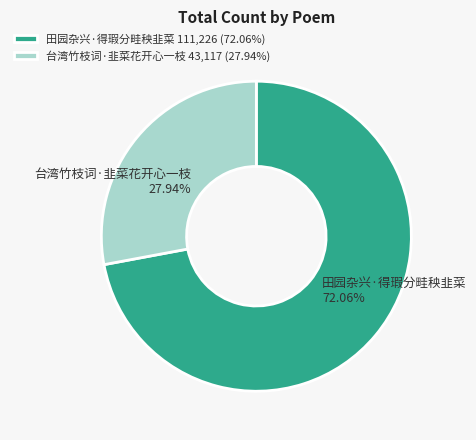

Rank the categories by value from lowest to highest.

台湾竹枝词·韭菜花开心一枝, 田园杂兴·得瑕分畦秧韭菜